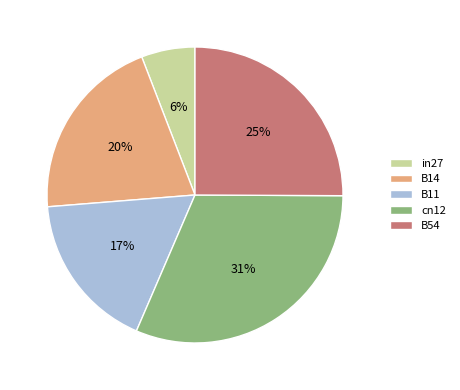

What percentage is the in27 slice, to the nearest percent?

6%